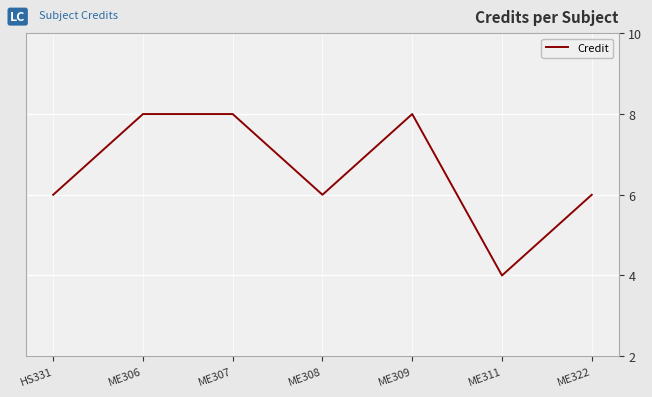

What is the ratio of the value at ME311 to the value at ME308?

0.7